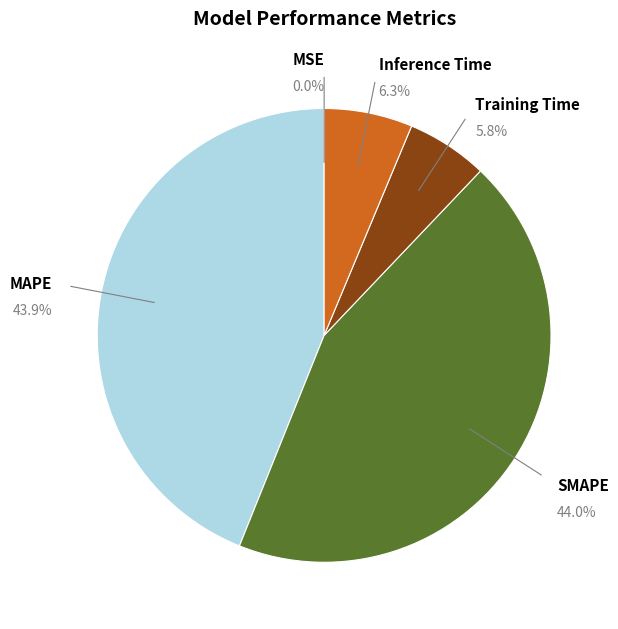

Is there any slice that represents more than half of the pie?

No